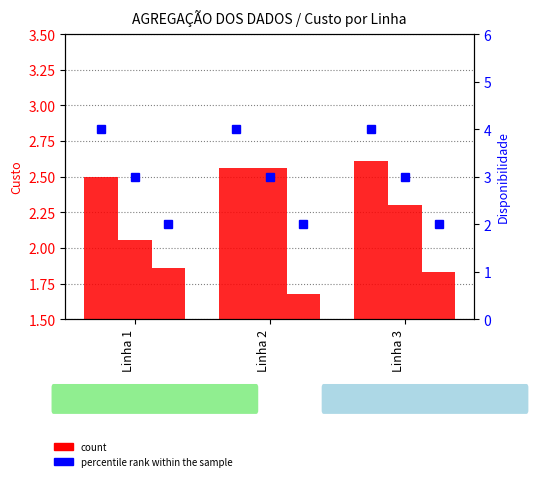

Count the number of data series in this chart.

6